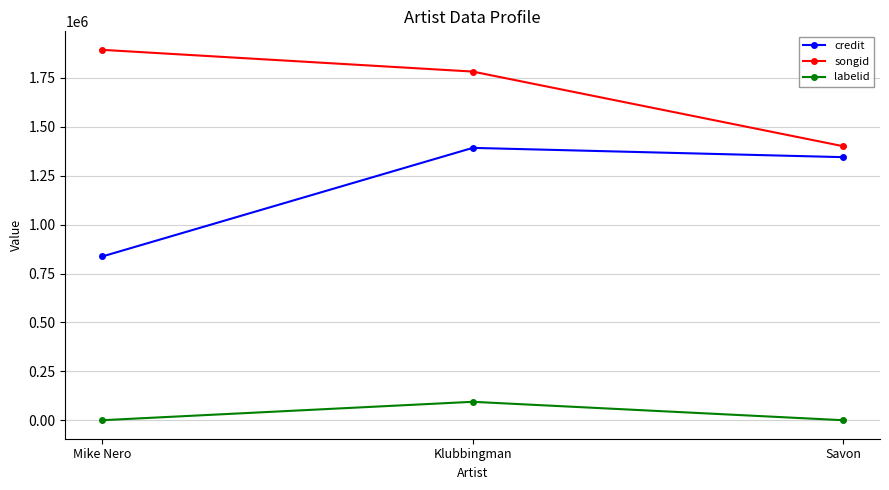

How many data points in labelid are above -1?

1